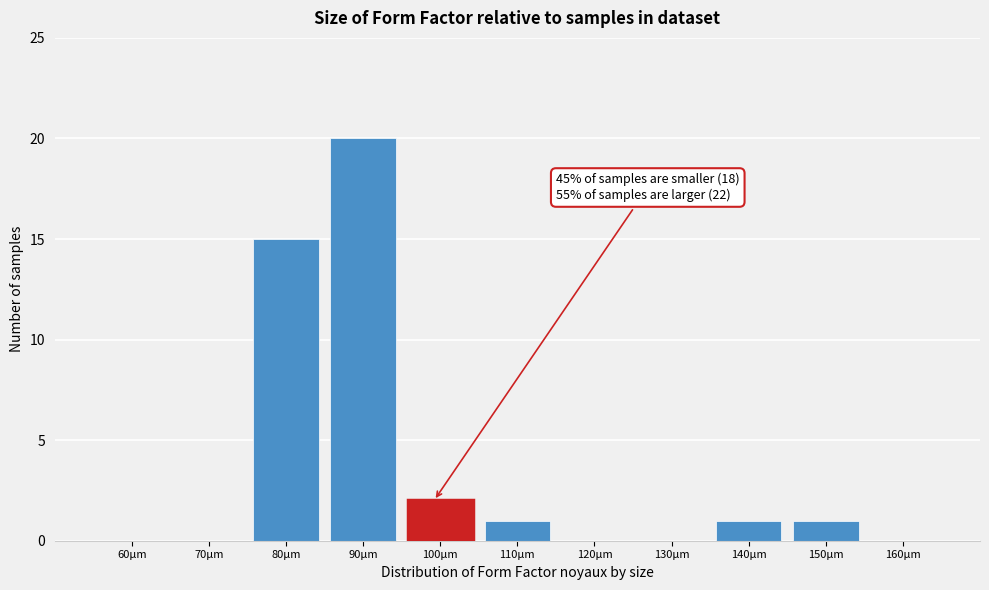

Reading right to left, what are all the values shown in this chart?

160µm=0	150µm=1	140µm=1	130µm=0	120µm=0	110µm=1	100µm=2	90µm=20	80µm=15	70µm=0	60µm=0